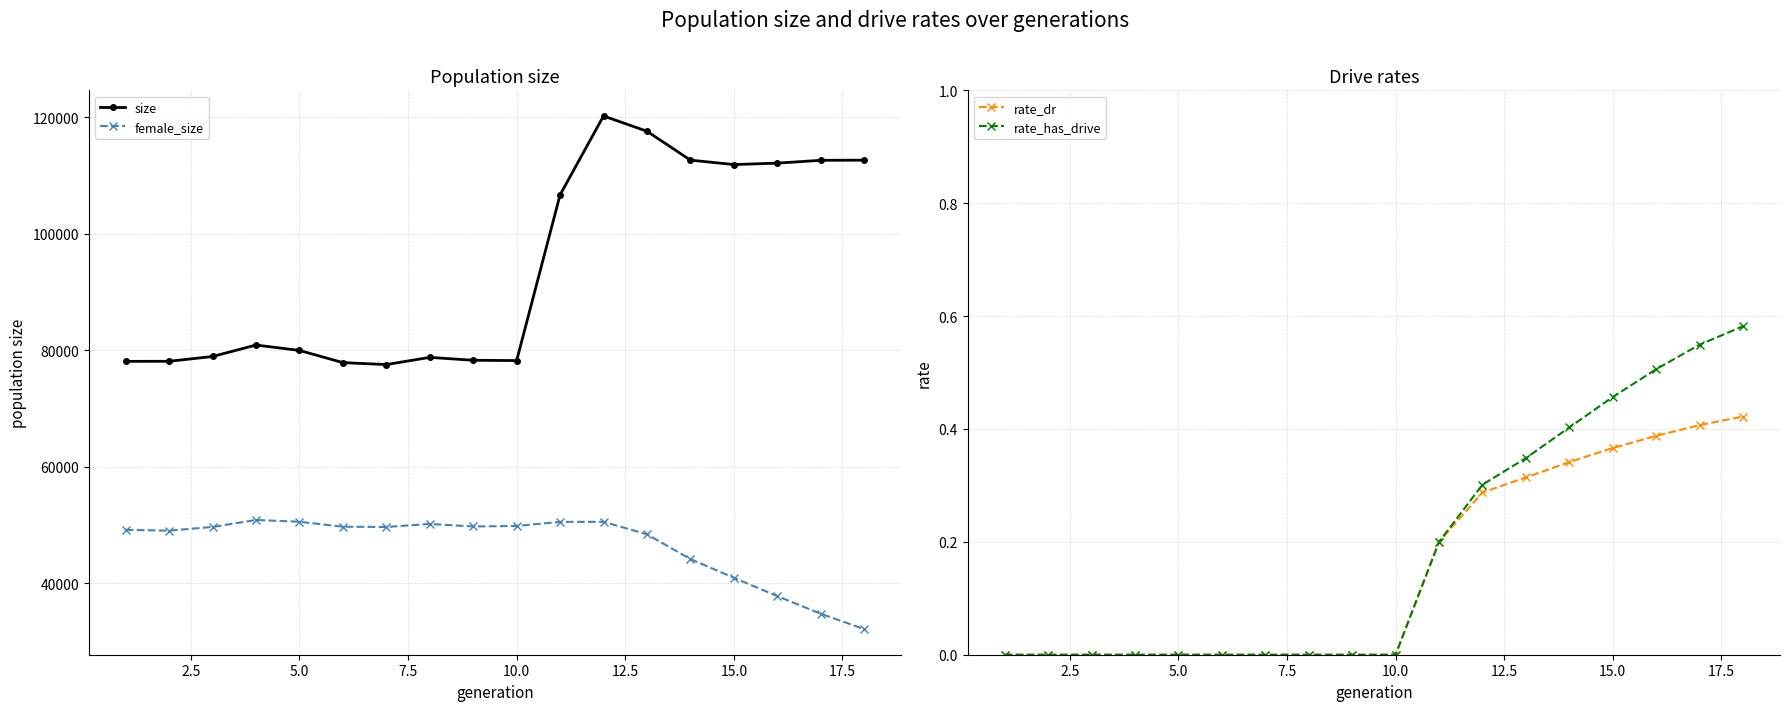

What is the highest value of the size series?

120212